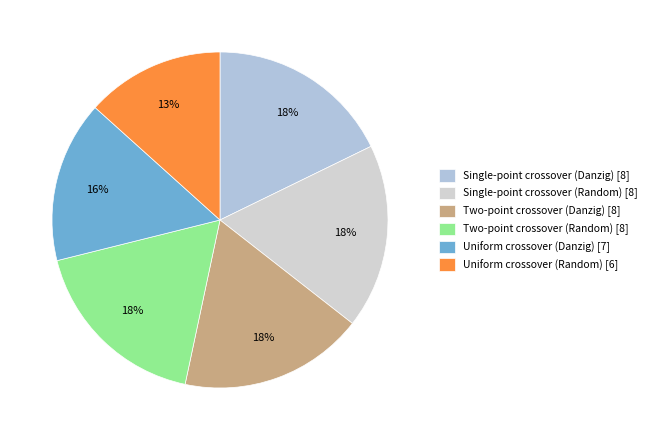

How many segments does this pie chart have?

6